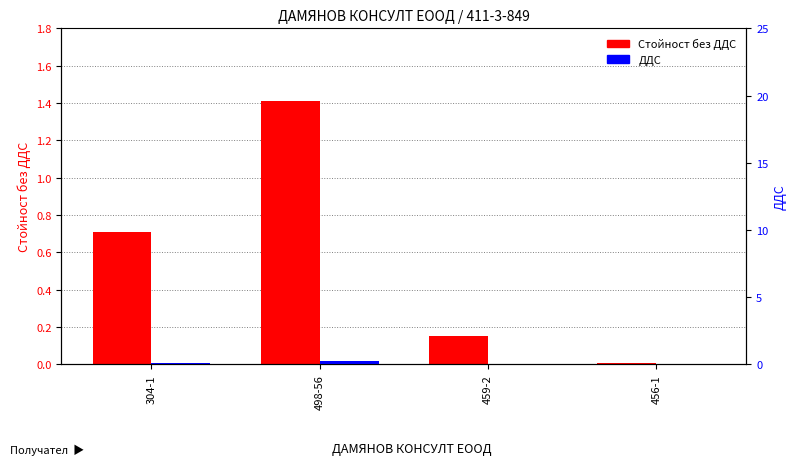

What is the label of the 3rd bar from the right?

498-56